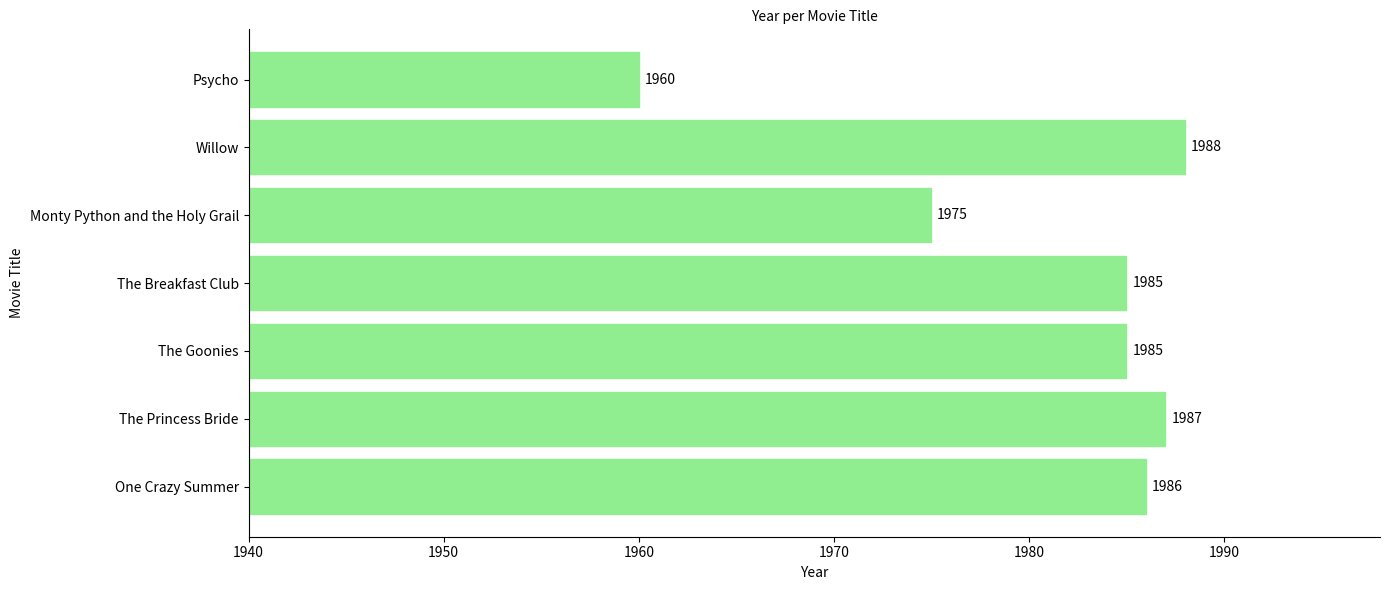

Reading bottom to top, what are all the values shown in this chart?

One Crazy Summer=1986	The Princess Bride=1987	The Goonies=1985	The Breakfast Club=1985	Monty Python and the Holy Grail=1975	Willow=1988	Psycho=1960